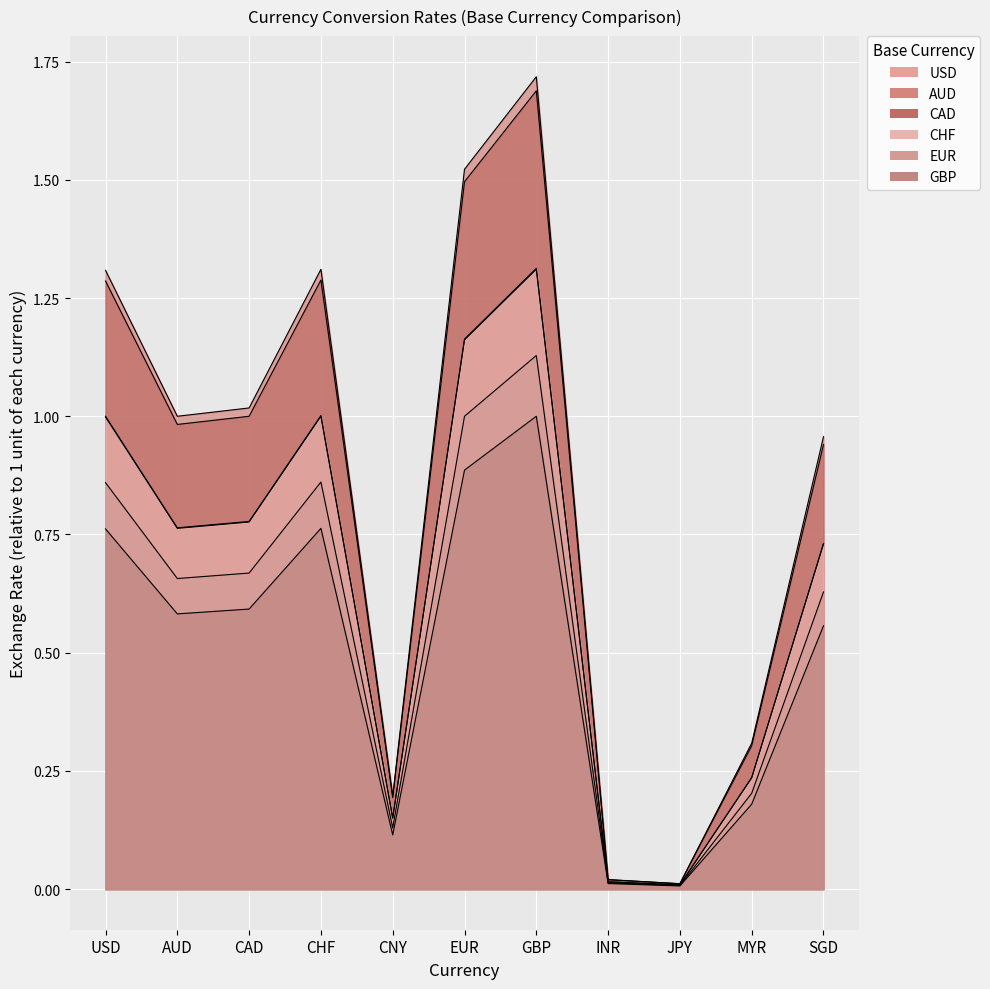

True or false: CHF has a value of 0.3 at CHF.

False